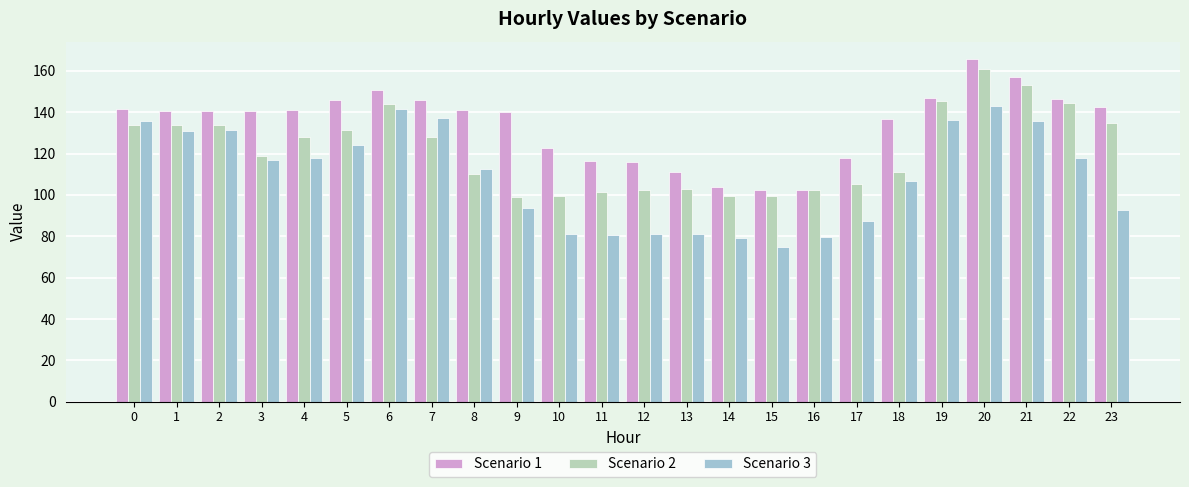

What is the greatest value displayed?

165.9